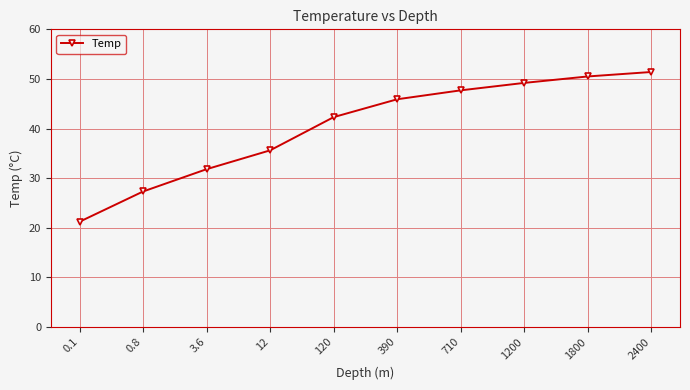

Does the chart have visible grid lines?

Yes